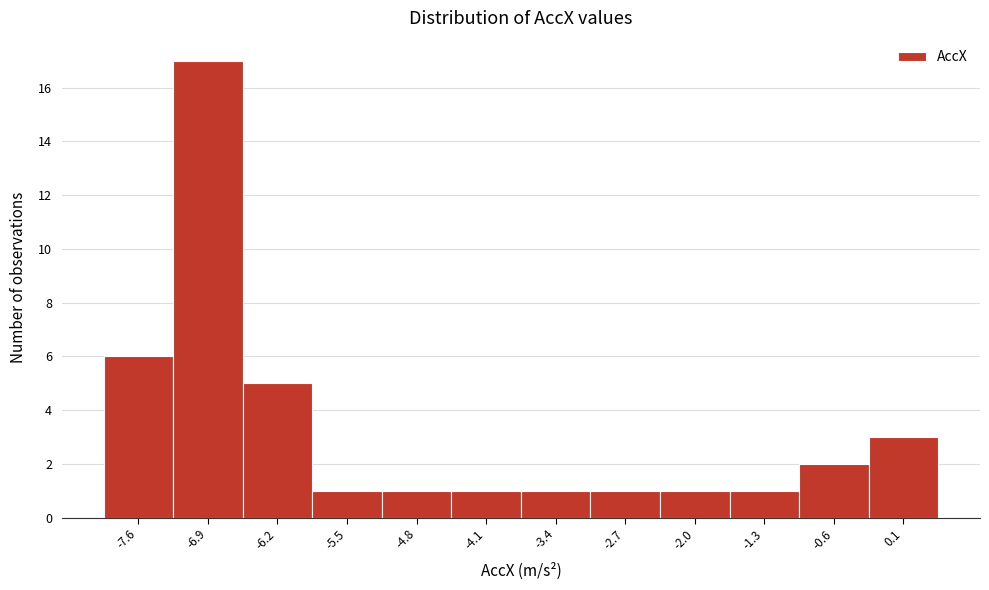

Over which range of the x-axis is the bar tallest?

-7.2 to -6.5